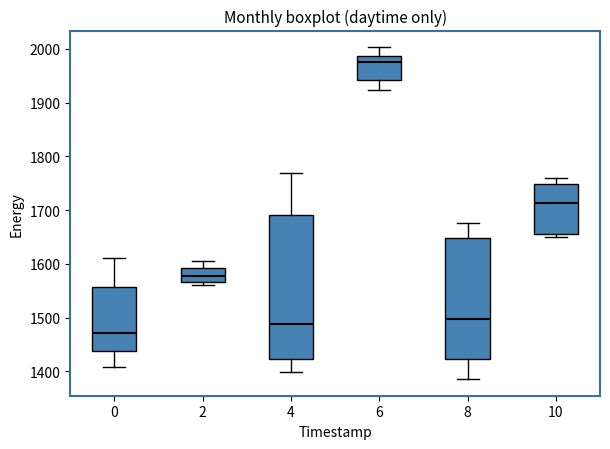

Comparing the boxes themselves (not the whiskers), which one is the tallest?

4